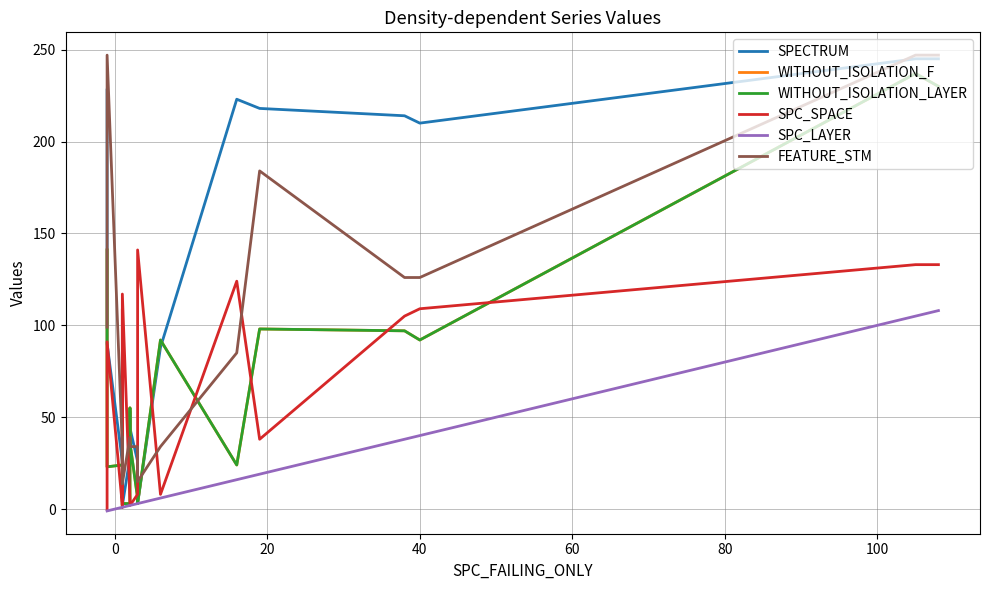

How many lines are shown in the chart?

6